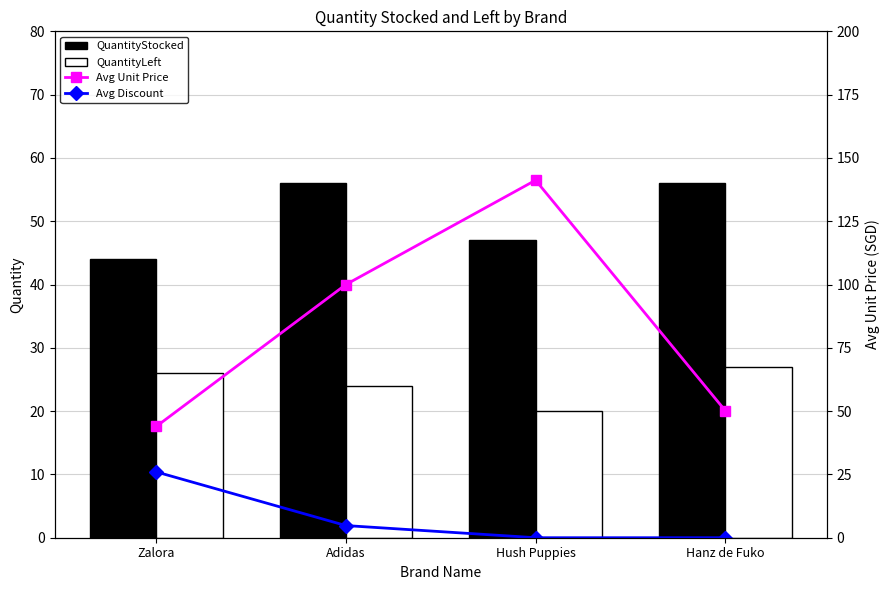

Reading left to right, transcribe all the data shown in this chart.

QuantityStocked: Zalora=44.0	Adidas=56.0	Hush Puppies=47.0	Hanz de Fuko=56.0
QuantityLeft: Zalora=26.0	Adidas=24.0	Hush Puppies=20.0	Hanz de Fuko=27.0
Avg Unit Price: Zalora=43.9	Adidas=100.0	Hush Puppies=141.2	Hanz de Fuko=50.2
Avg Discount: Zalora=26.0	Adidas=4.8	Hush Puppies=0.0	Hanz de Fuko=0.0